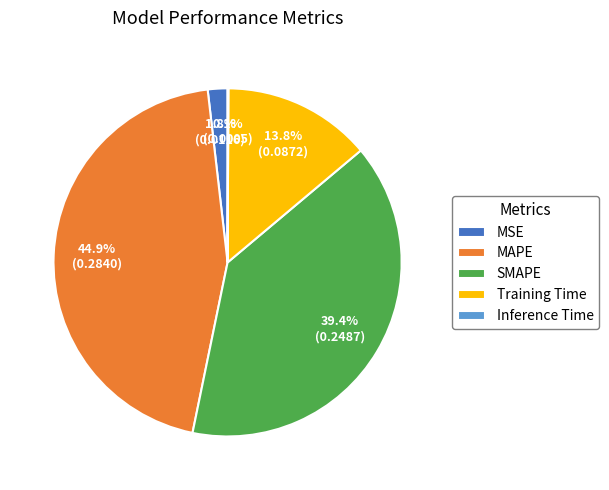

What percentage is the MAPE slice, to the nearest percent?

45%